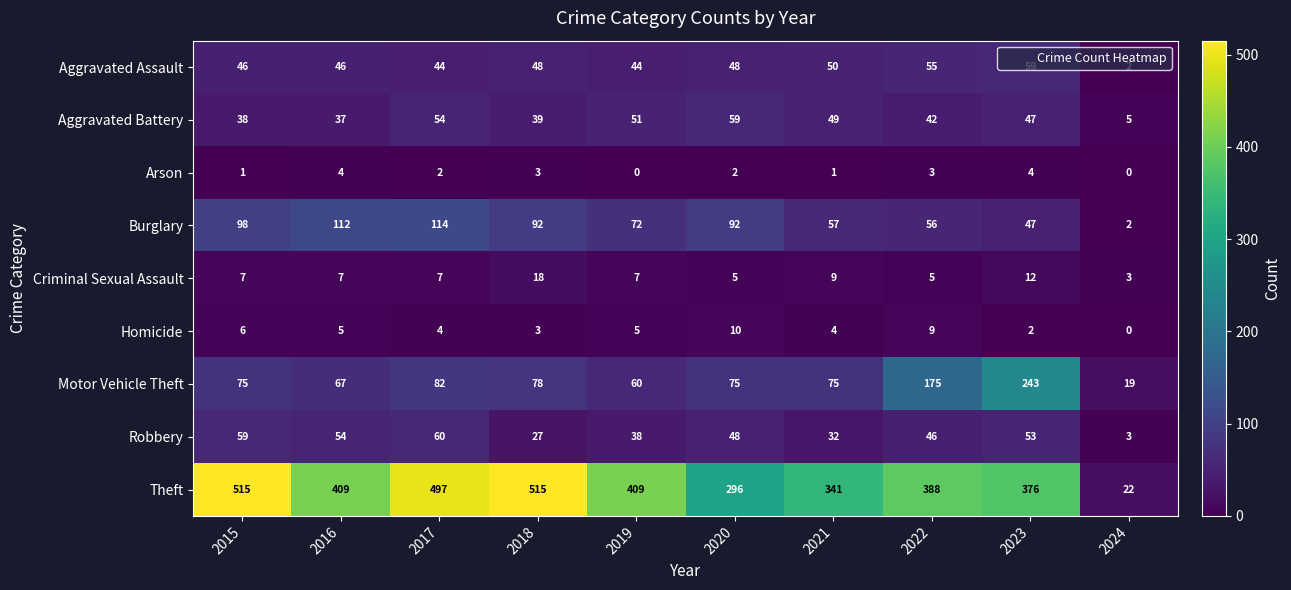

What is the average value of the Burglary series?

74